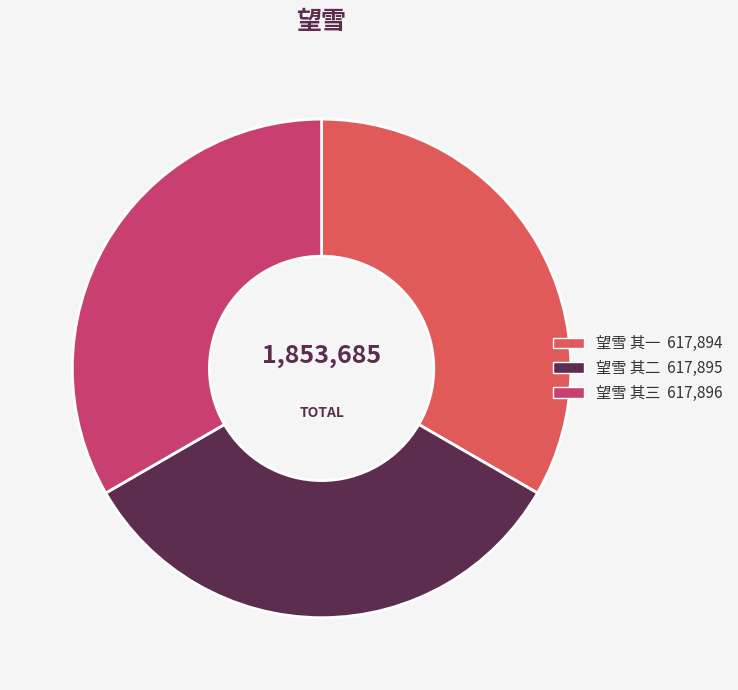

Is the sum of 望雪 其三 and 望雪 其二 greater than half?

Yes